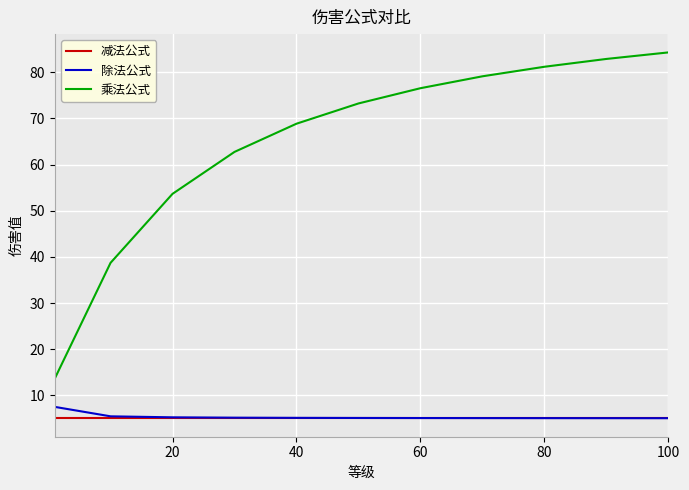

Which series has the widest spread of values?

乘法公式